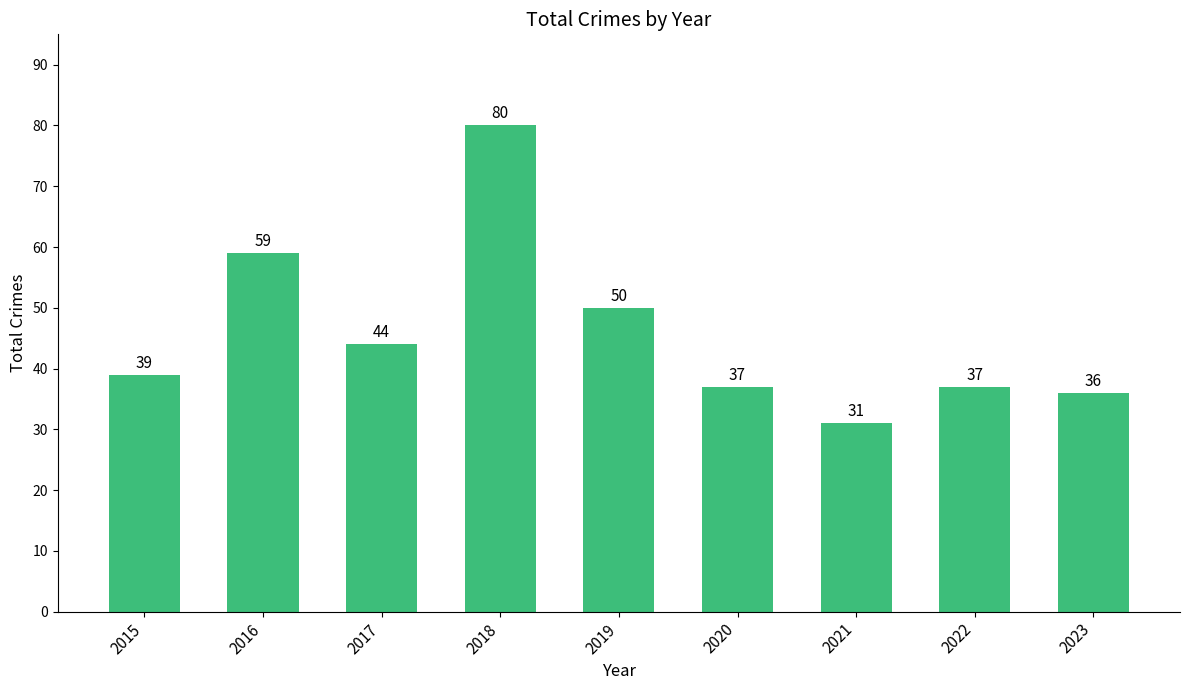

What is the greatest value displayed?

80